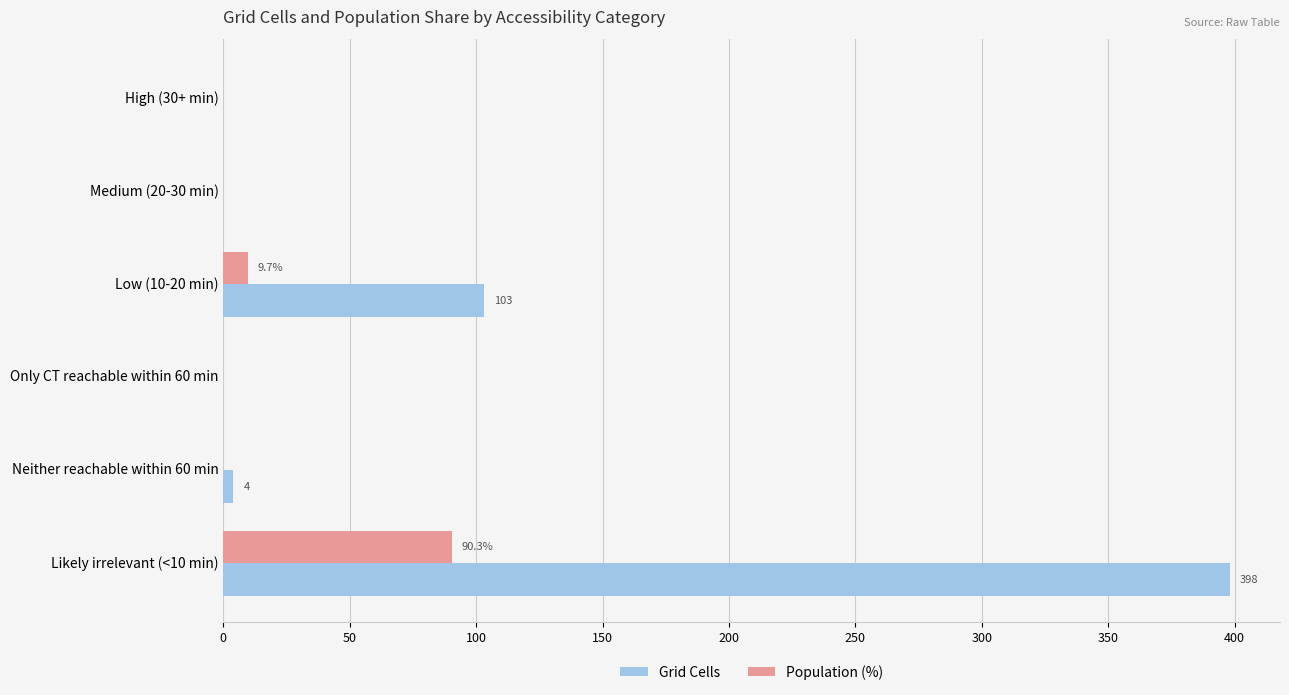

Count the number of data series in this chart.

2